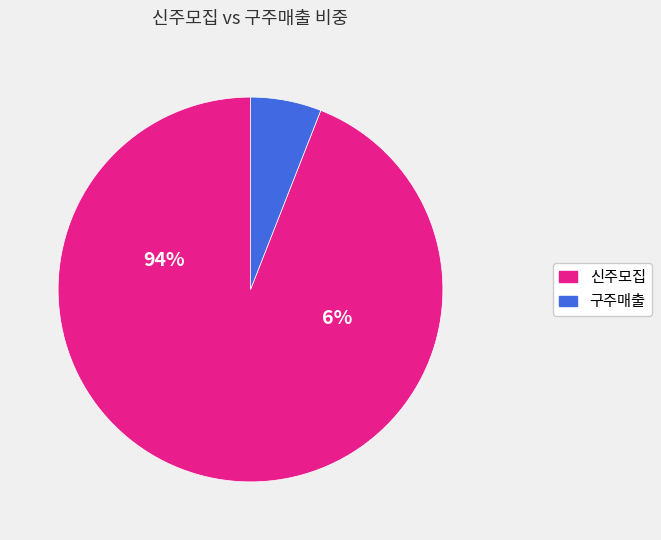

Which series has the widest spread of values?

신주모집